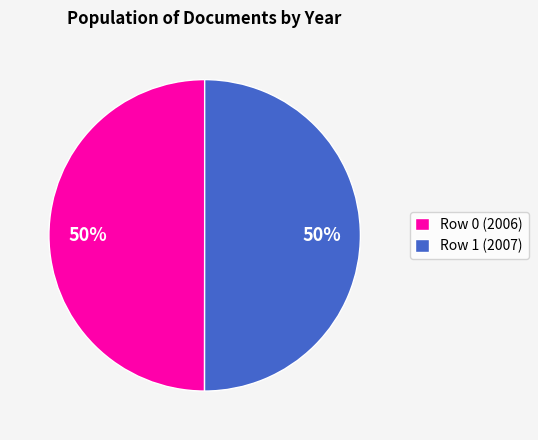

To the nearest percent, what is the average slice percentage?

50%